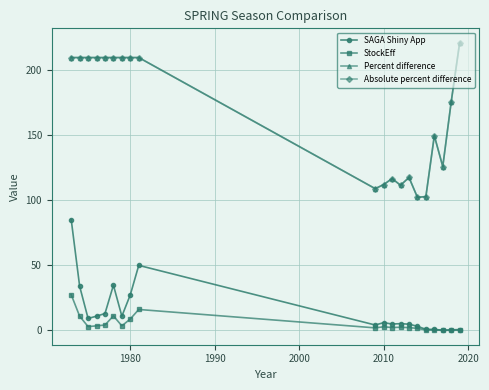

Does the chart have visible grid lines?

Yes